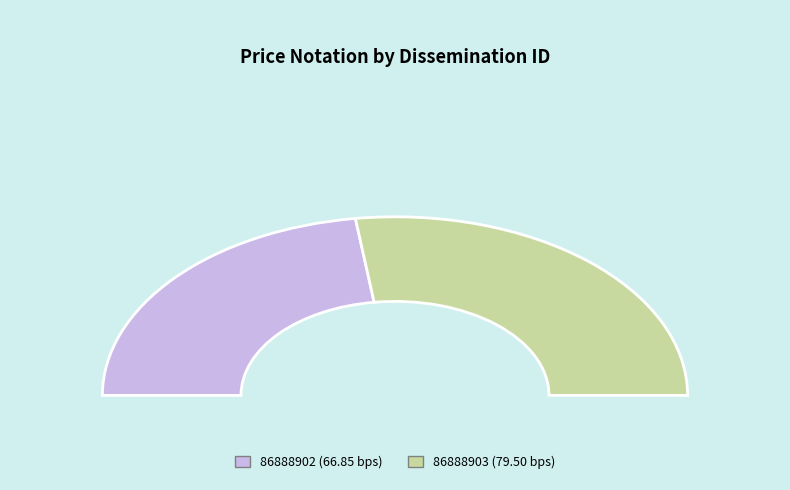

Rank the categories by value from lowest to highest.

86888902, 86888903